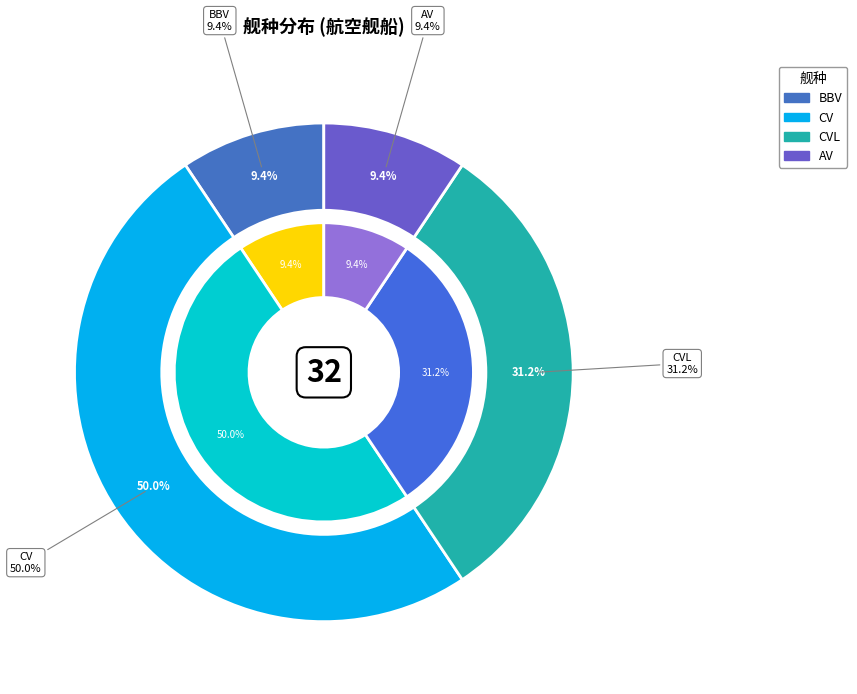

Does CVL account for over 50% of the chart?

No